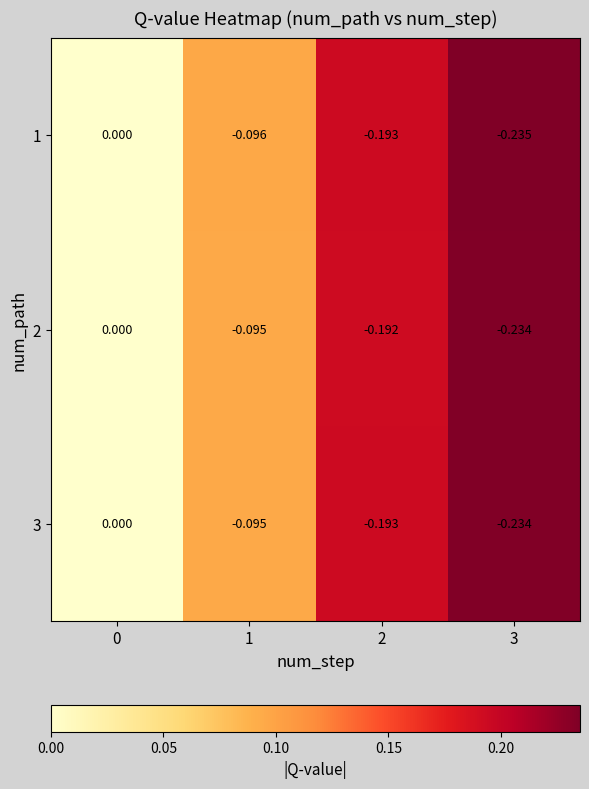

Rank the series by their maximum value, from lowest to highest.

2, 3, 1